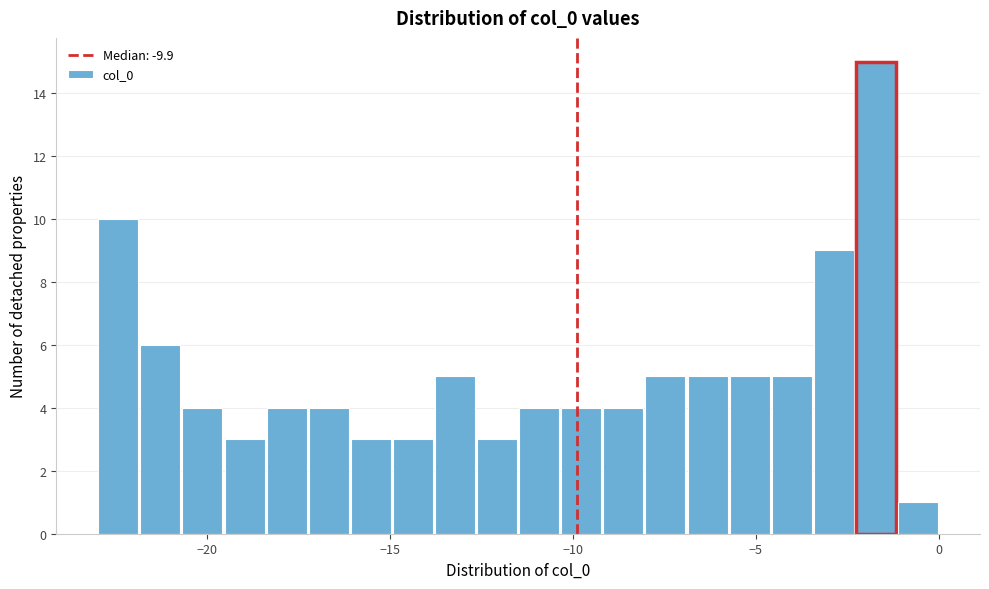

Around what value on the x-axis is the tallest bar? Give the approximate position of its centre, as read against the axis.

-1.5